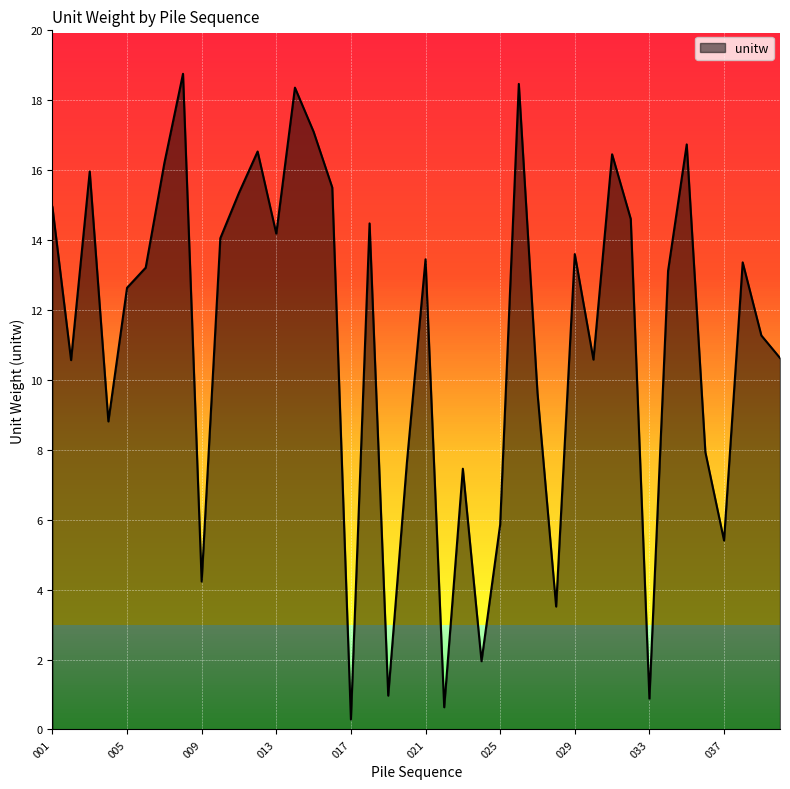

What is the maximum value shown in the chart?

18.8